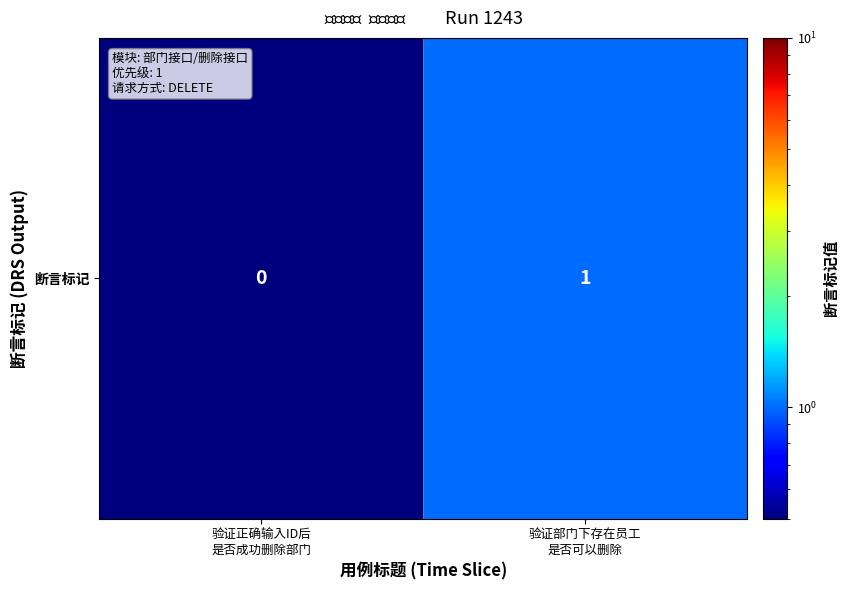

Which has a higher value, 验证正确输入ID后
是否成功删除部门 or 验证部门下存在员工
是否可以删除?

验证部门下存在员工
是否可以删除